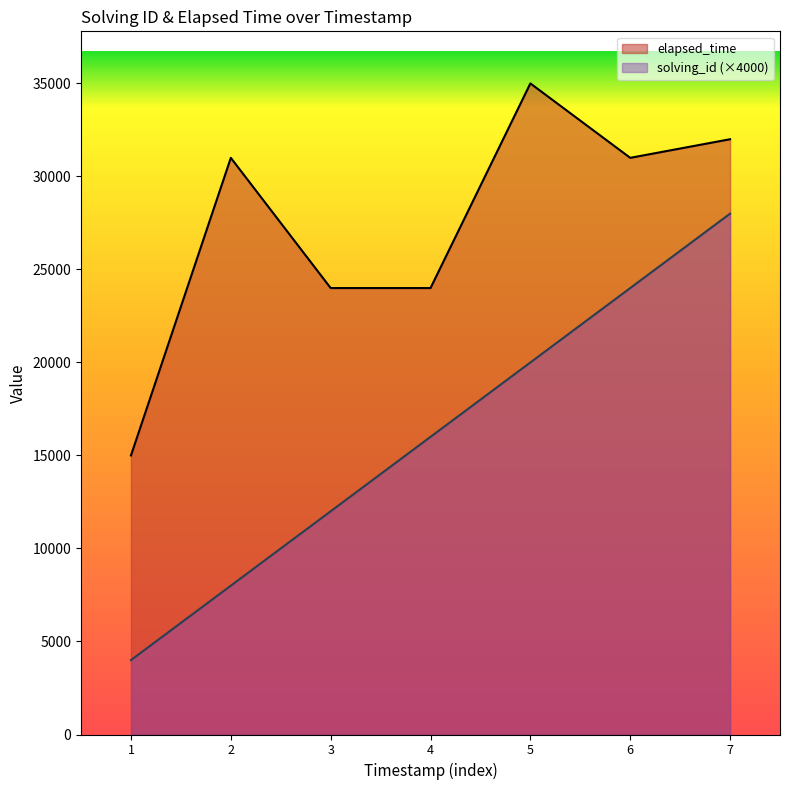

What is the difference between the second highest and minimum values in the solving_id series?

20000